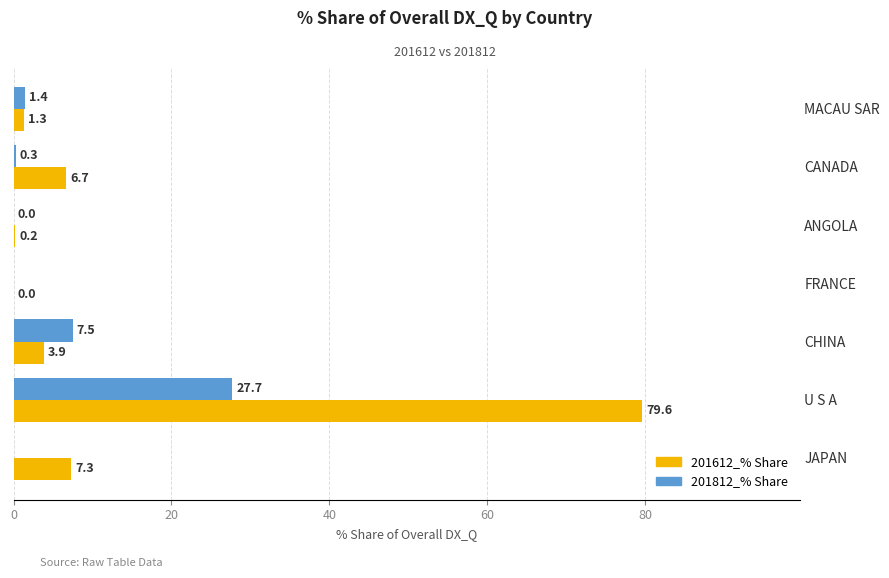

At which label is 201812_% Share closest to 13?

CHINA